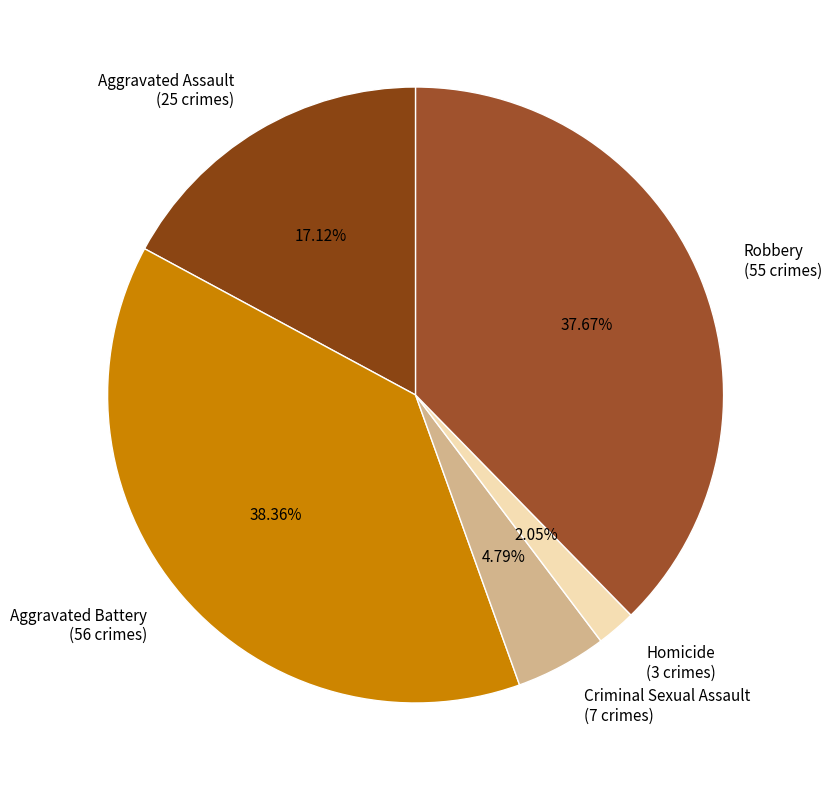

The Robbery slice represents 38% of the pie. True or false?

True